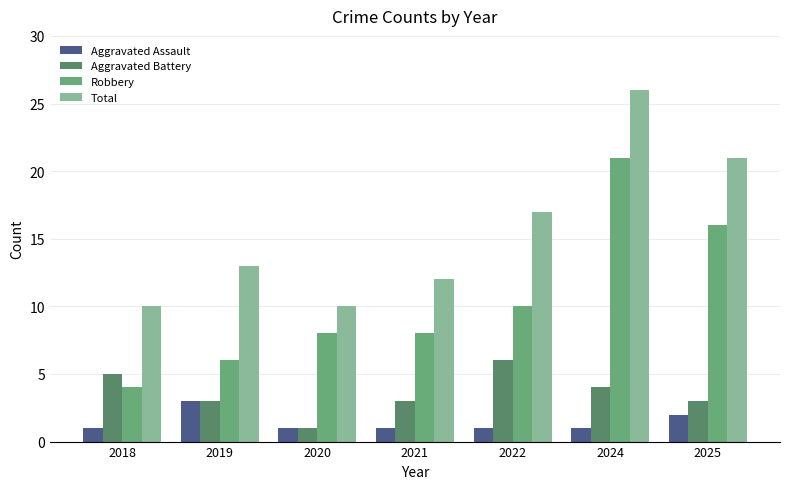

The value of Robbery at 2024 is 21. True or false?

True